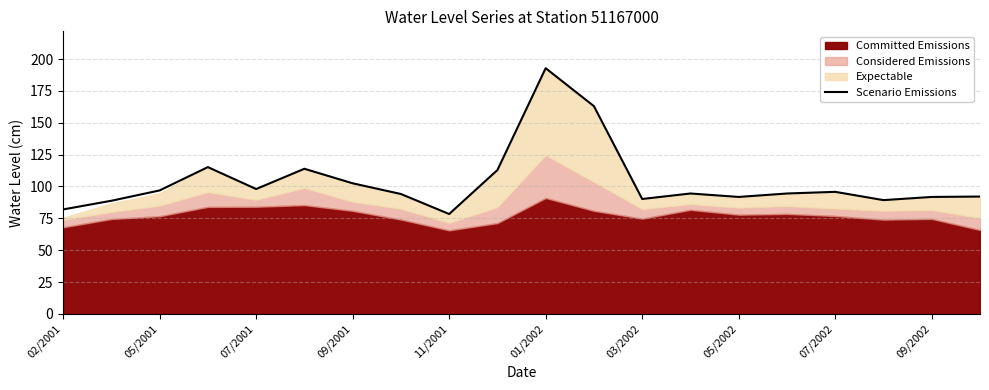

Is it true that the value at 19 is 47.1?

False